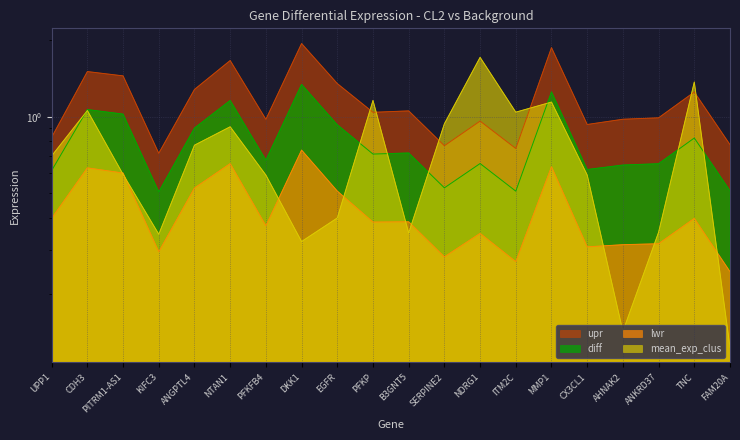

Reading left to right, extract all data points from this chart.

diff: UPP1=0.6	CDH3=1.1	PITRM1-AS1=1.0	KIFC3=0.5	ANGPTL4=0.9	NTAN1=1.2	PFKFB4=0.7	DKK1=1.3	EGFR=0.9	PFKP=0.7	B3GNT5=0.7	SERPINE2=0.5	NDRG1=0.7	ITM2C=0.5	MMP1=1.3	CX3CL1=0.6	AHNAK2=0.6	ANKRD37=0.7	TNC=0.8	FAM20A=0.5
lwr: UPP1=0.4	CDH3=0.6	PITRM1-AS1=0.6	KIFC3=0.3	ANGPTL4=0.5	NTAN1=0.7	PFKFB4=0.4	DKK1=0.7	EGFR=0.5	PFKP=0.4	B3GNT5=0.4	SERPINE2=0.3	NDRG1=0.3	ITM2C=0.3	MMP1=0.6	CX3CL1=0.3	AHNAK2=0.3	ANKRD37=0.3	TNC=0.4	FAM20A=0.2
upr: UPP1=0.8	CDH3=1.5	PITRM1-AS1=1.4	KIFC3=0.7	ANGPTL4=1.3	NTAN1=1.7	PFKFB4=1.0	DKK1=1.9	EGFR=1.4	PFKP=1.0	B3GNT5=1.1	SERPINE2=0.8	NDRG1=1.0	ITM2C=0.8	MMP1=1.9	CX3CL1=0.9	AHNAK2=1.0	ANKRD37=1.0	TNC=1.3	FAM20A=0.8
mean_exp_clus: UPP1=0.7	CDH3=1.1	PITRM1-AS1=0.6	KIFC3=0.3	ANGPTL4=0.8	NTAN1=0.9	PFKFB4=0.6	DKK1=0.3	EGFR=0.4	PFKP=1.2	B3GNT5=0.3	SERPINE2=0.9	NDRG1=1.7	ITM2C=1.0	MMP1=1.1	CX3CL1=0.6	AHNAK2=0.1	ANKRD37=0.4	TNC=1.4	FAM20A=0.1